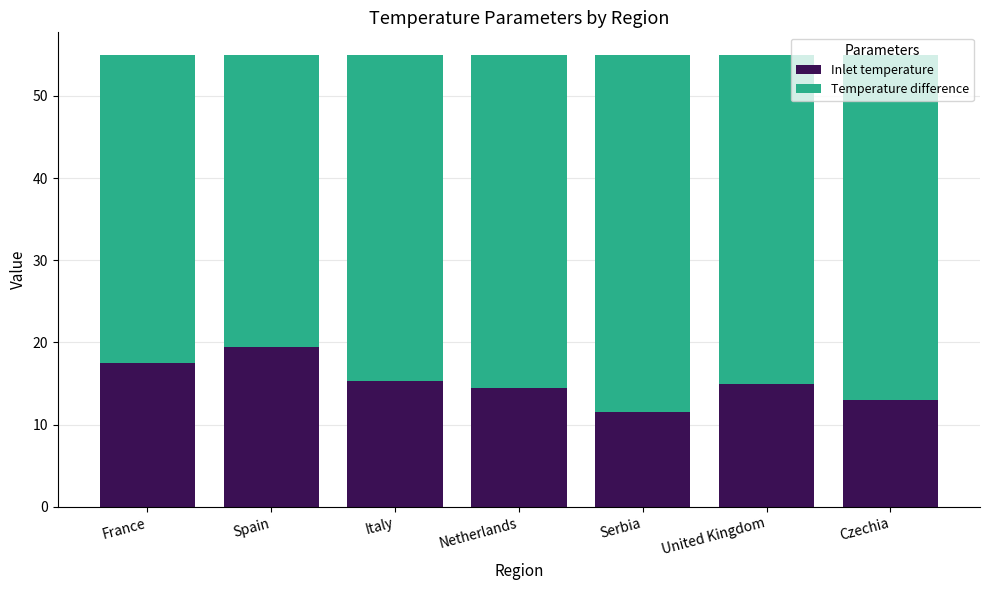

What value does the Inlet temperature series have at Spain?

19.5